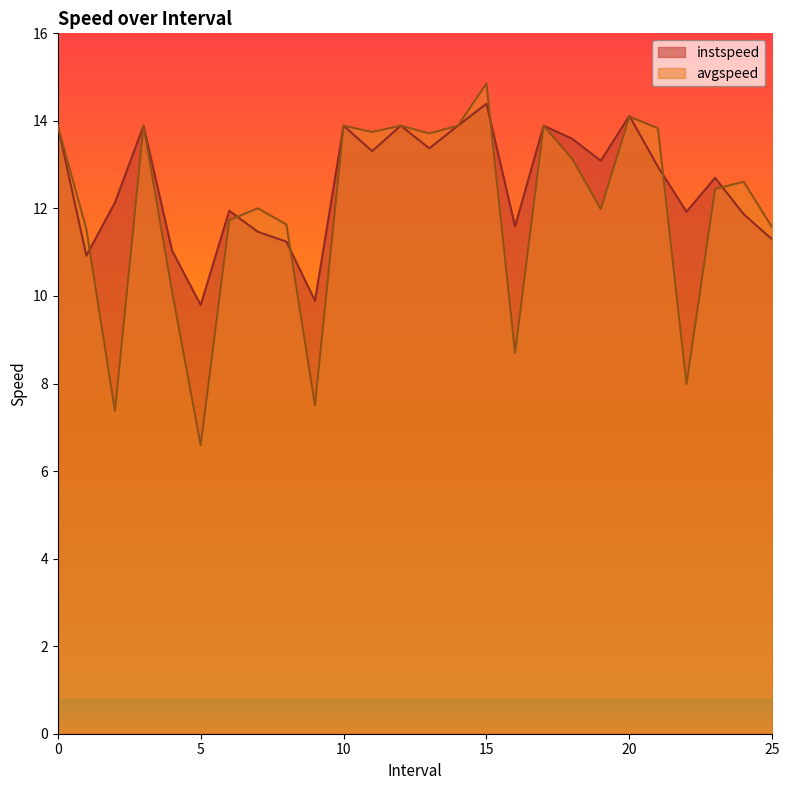

Reading left to right, list all the values displayed in this chart.

instspeed: 0=13.9	1.0=10.9	2.0=12.1	3=13.9	4.0=11.0	5.0=9.8	6.0=11.9	7.0=11.5	8.0=11.2	9.0=9.9	10=13.9	11.0=13.3	12=13.9	13.0=13.4	14=13.9	15.0=14.4	16.0=11.6	17=13.9	18.0=13.6	19.0=13.1	20.0=14.1	21.0=13.0	22.0=11.9	23.0=12.7	24.0=11.9	25.0=11.3
avgspeed: 0=13.9	1.0=11.5	2.0=7.4	3=13.9	4.0=10.1	5.0=6.6	6.0=11.7	7.0=12.0	8.0=11.6	9.0=7.5	10=13.9	11.0=13.7	12=13.9	13.0=13.7	14=13.9	15.0=14.9	16.0=8.7	17=13.9	18.0=13.1	19.0=12.0	20.0=14.1	21.0=13.8	22.0=8.0	23.0=12.4	24.0=12.6	25.0=11.6